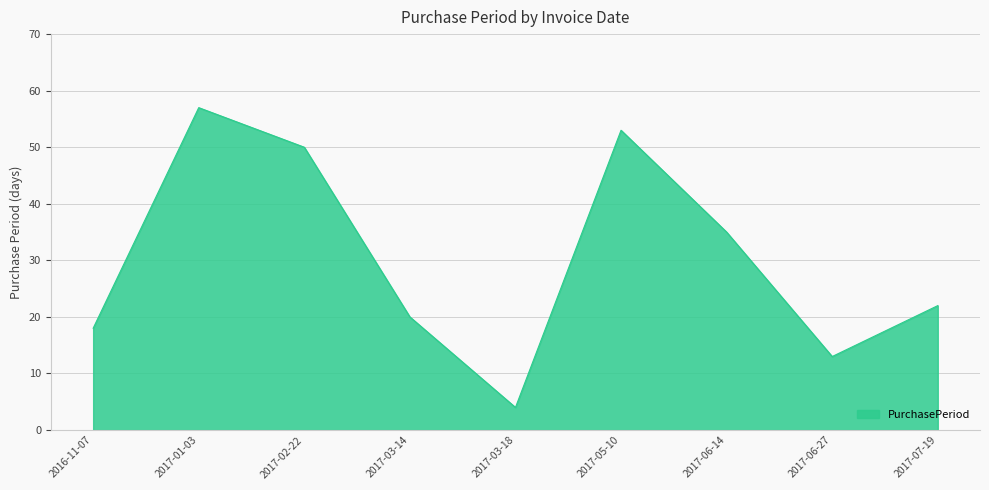

What position from the left is 2017-01-03?

2